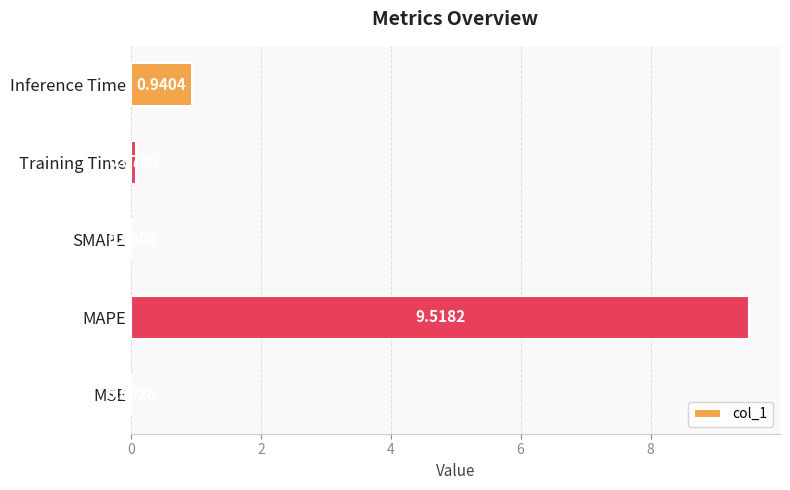

What is the greatest value displayed?

9.5